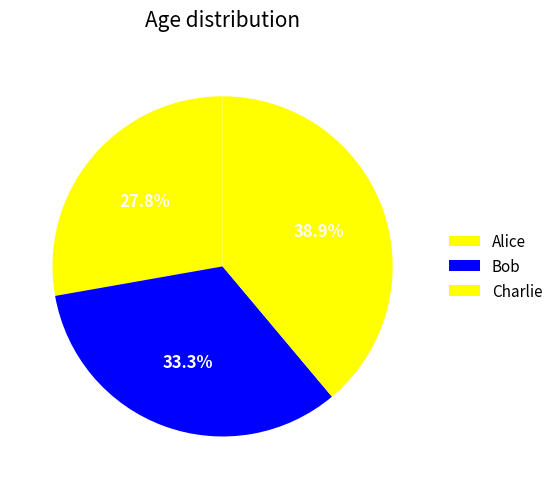

What percentage is the Charlie slice, to the nearest percent?

39%